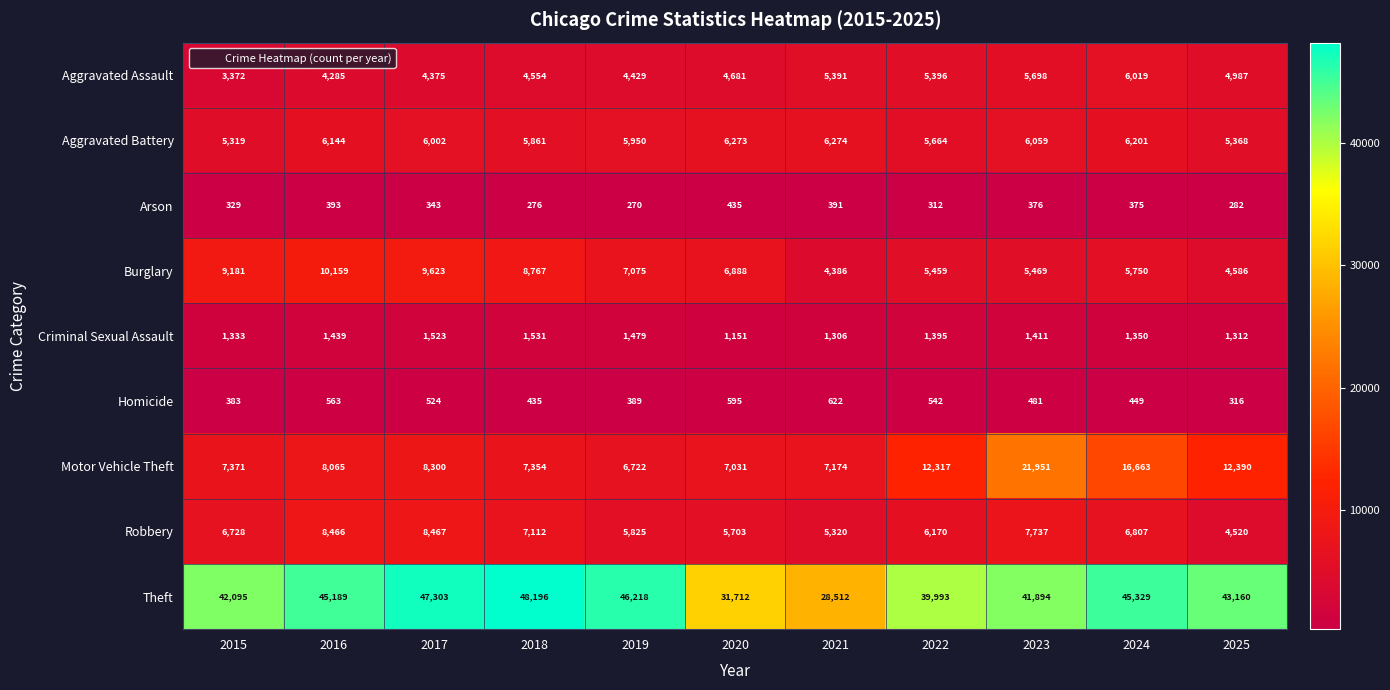

What is the average value of the Motor Vehicle Theft series?

10485